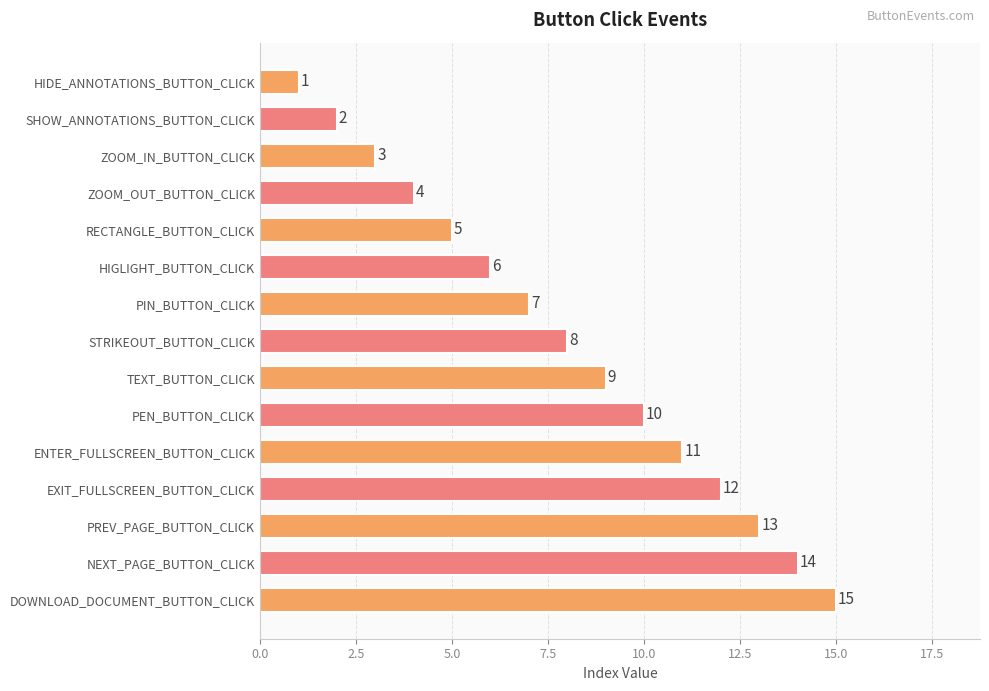

The value at HIGLIGHT_BUTTON_CLICK is 3. True or false?

False